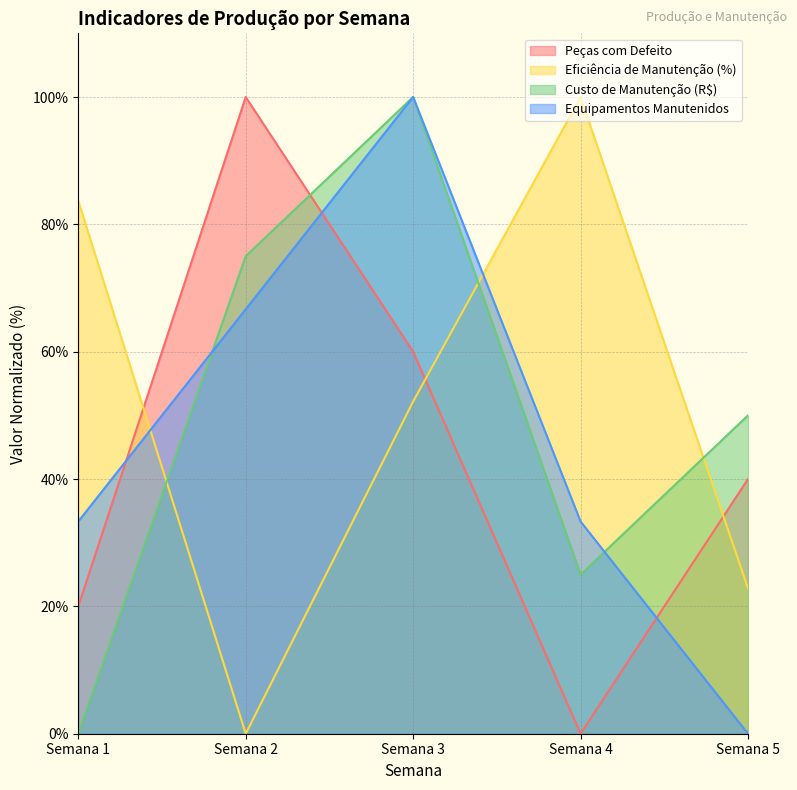

What is the approximate value of Eficiência de Manutenção (%) at Semana 5?

22.8